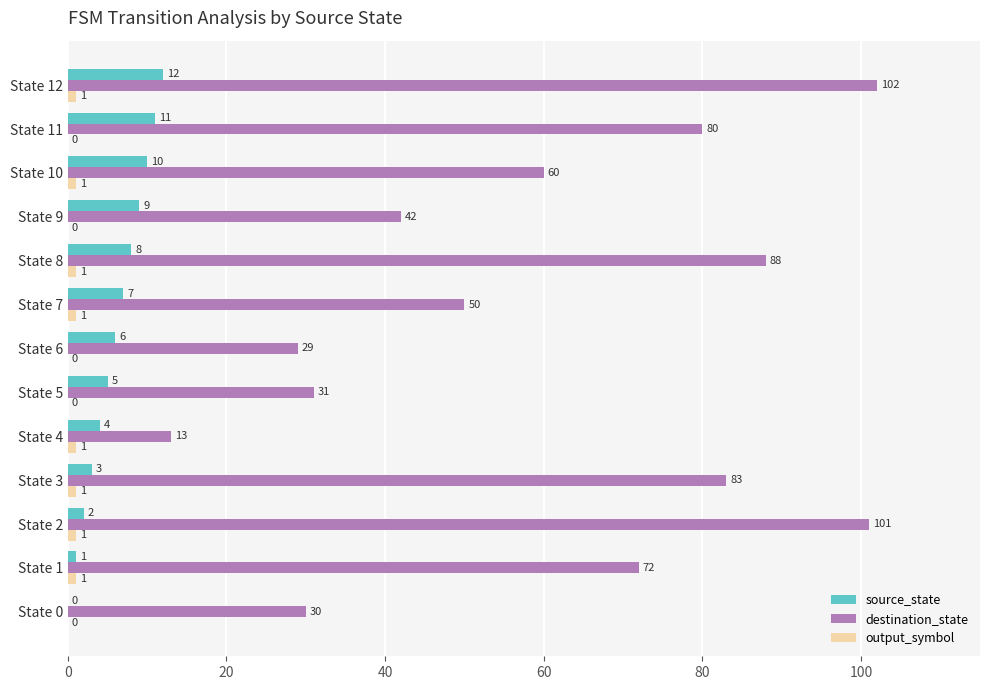

Read the destination_state value at State 9.

42